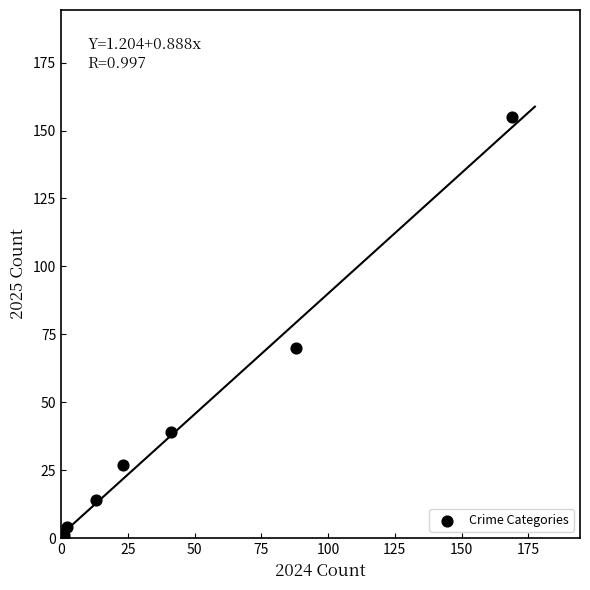

What Y value in the scatter plot is closest to 77?

70